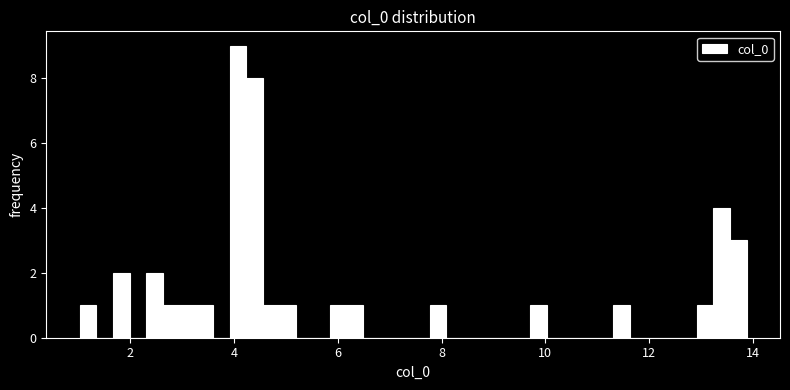

Around what value on the x-axis is the tallest bar? Give the approximate position of its centre, as read against the axis.

4.0